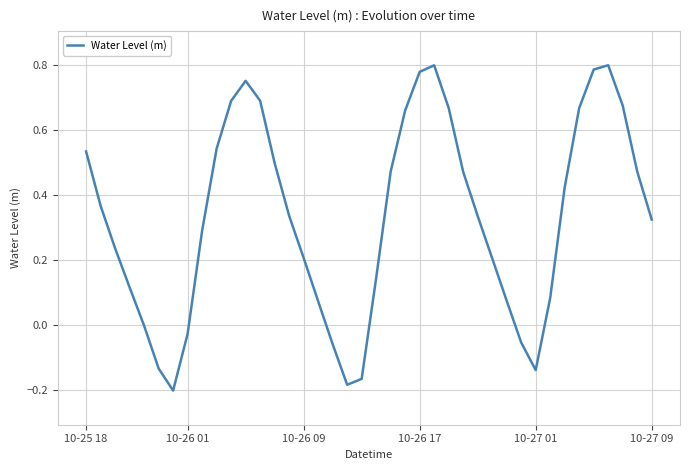

How many data points are less than 0?

9